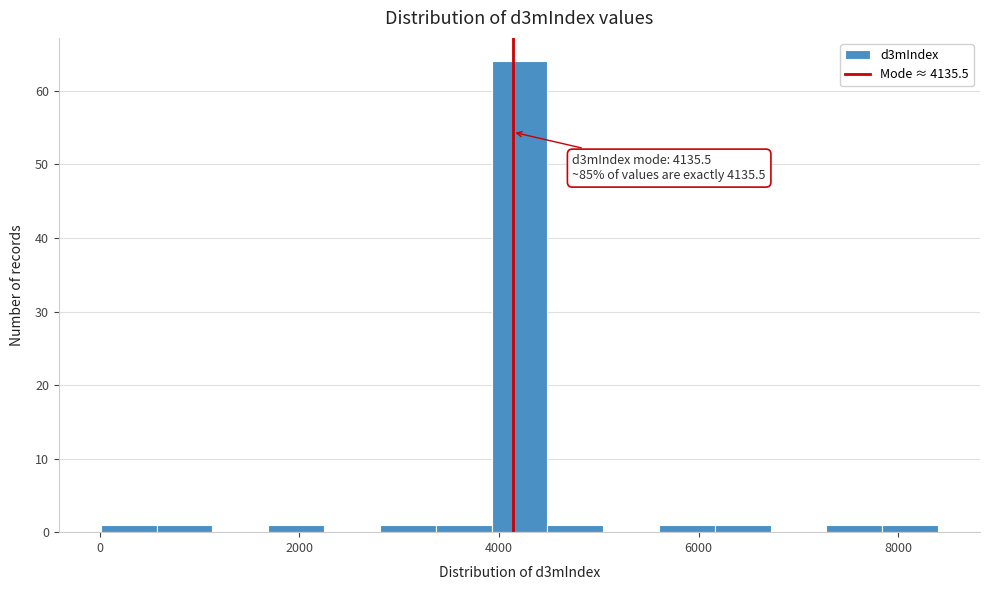

Read against the x-axis, roughly where is the centre of the tallest bar?

4200